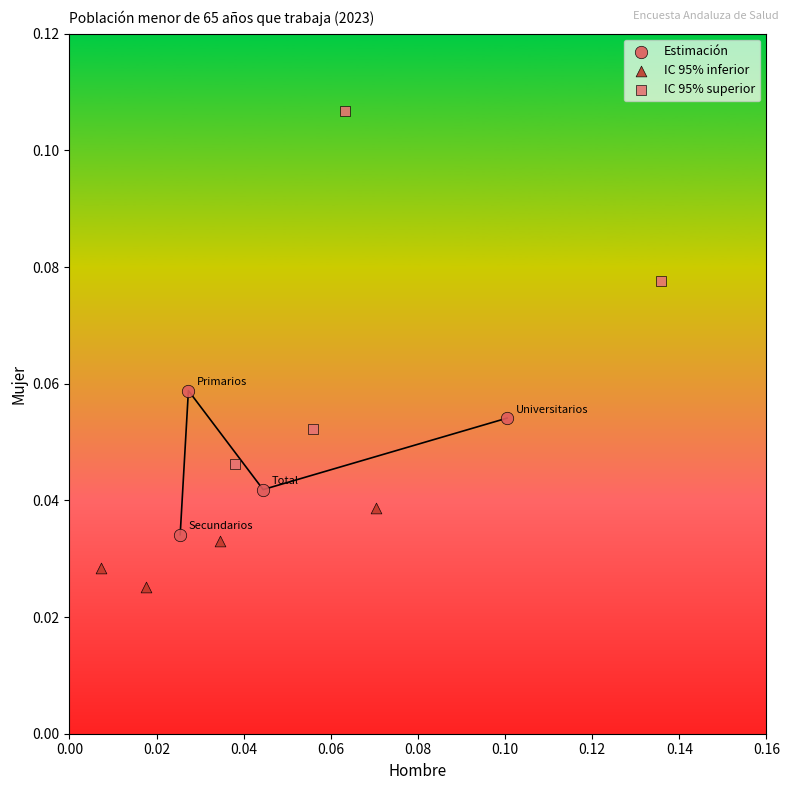

Which series contains the highest Y value?

IC 95% superior